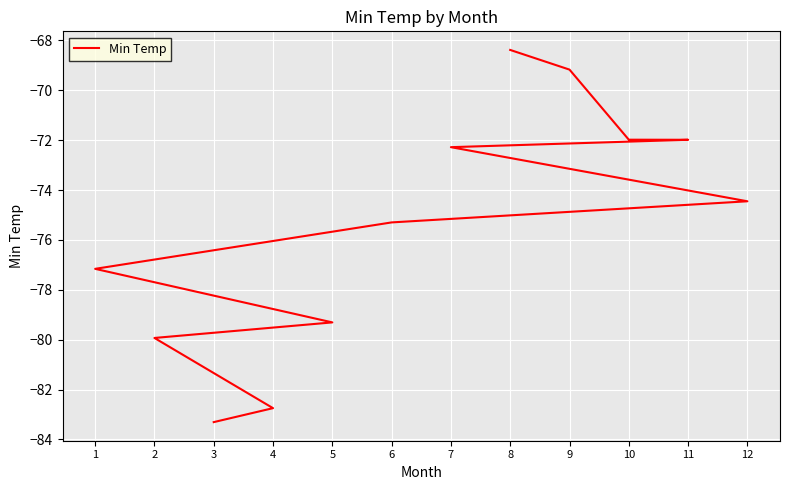

Where is the data nearest to the value -75?

6